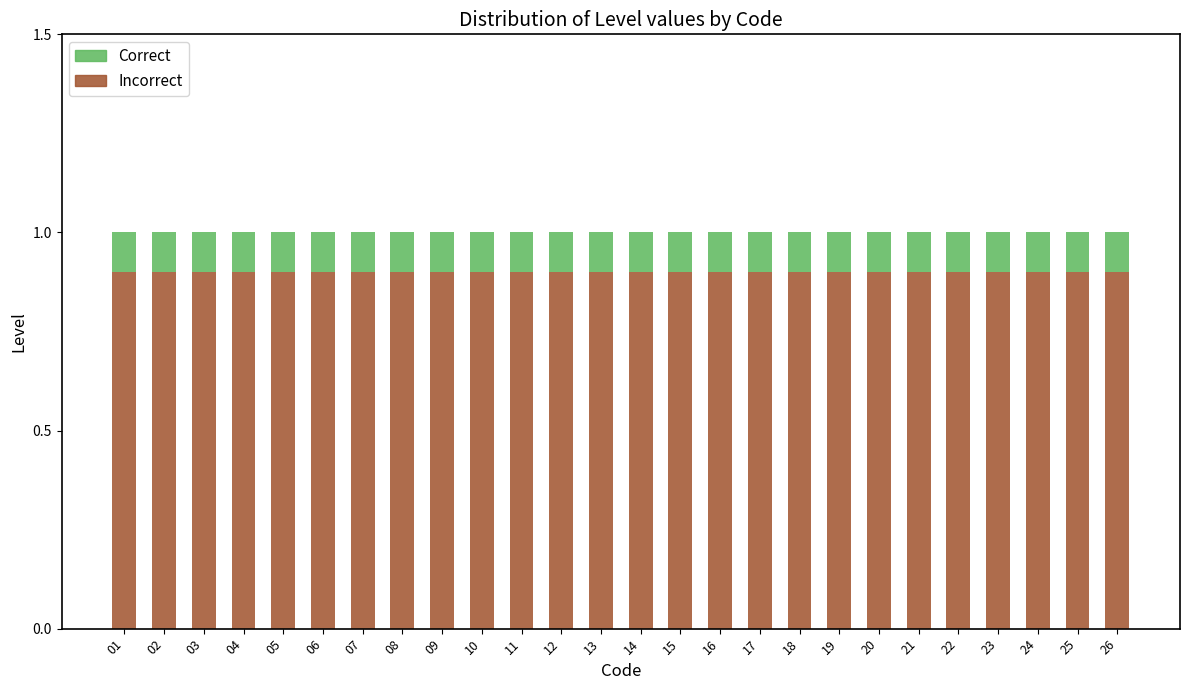

What is the sum of the Incorrect values at 13 and 11?

1.8